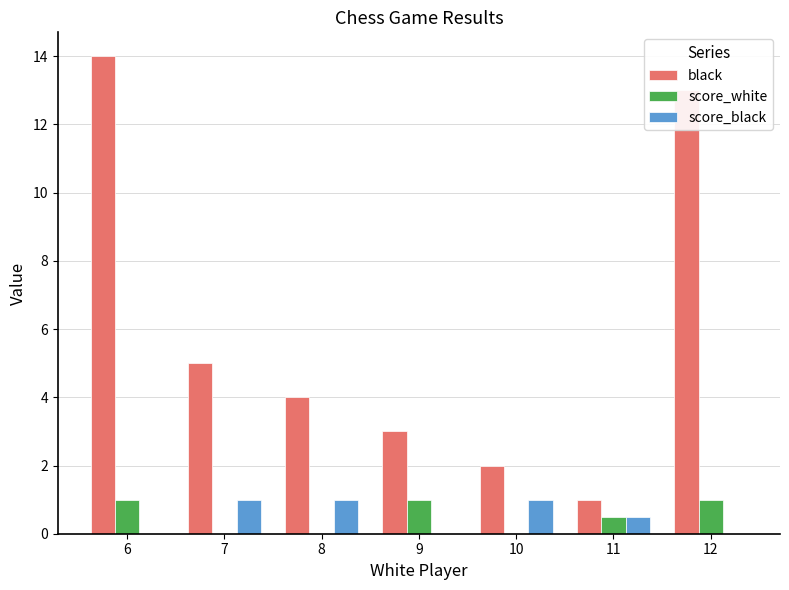

What is the difference between the score_black values at 10 and 6?

1.0